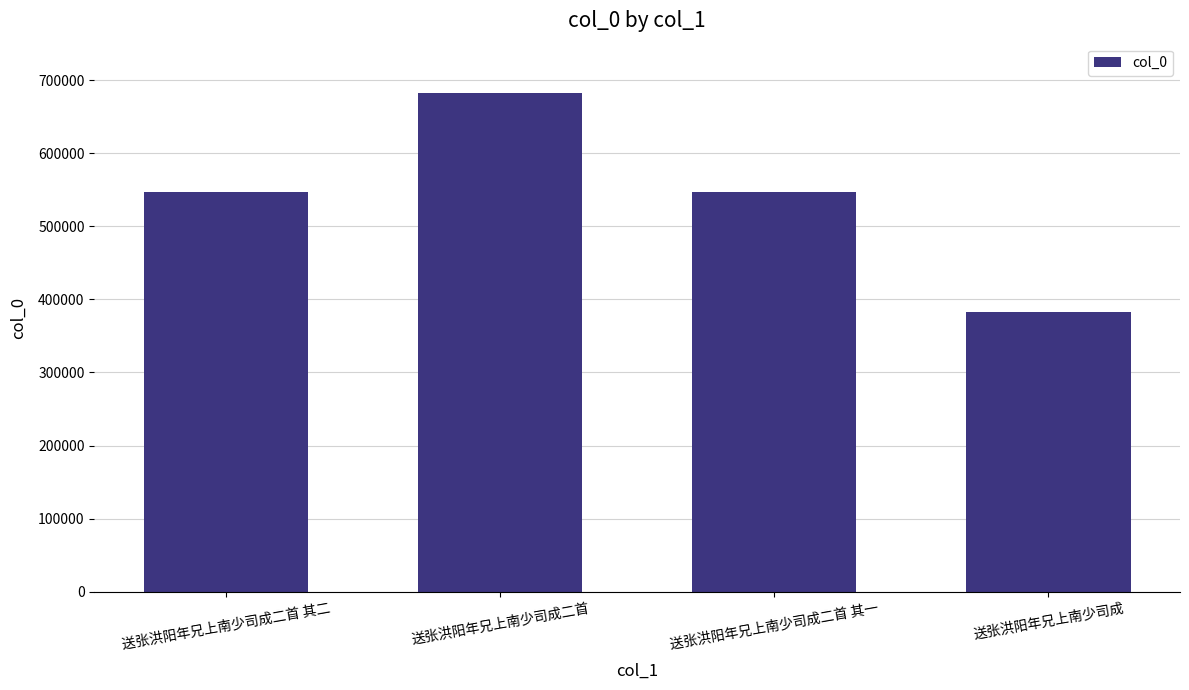

What is the change in value from 送张洪阳年兄上南少司成二首 其二 to 送张洪阳年兄上南少司成?

-164177